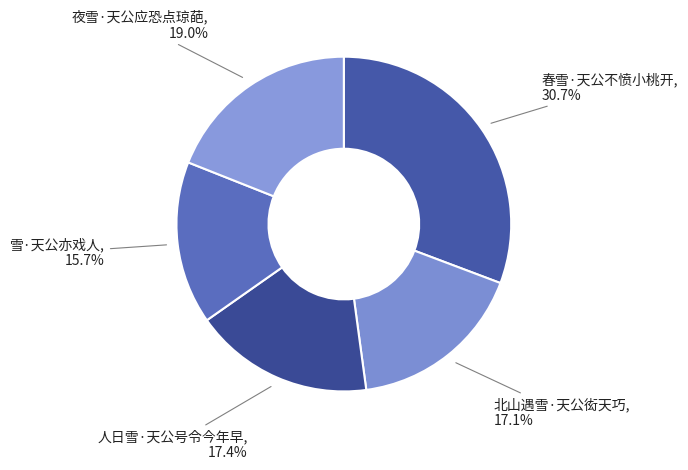

What percentage is the 夜雪·天公应恐点琼葩 slice, to the nearest percent?

19%